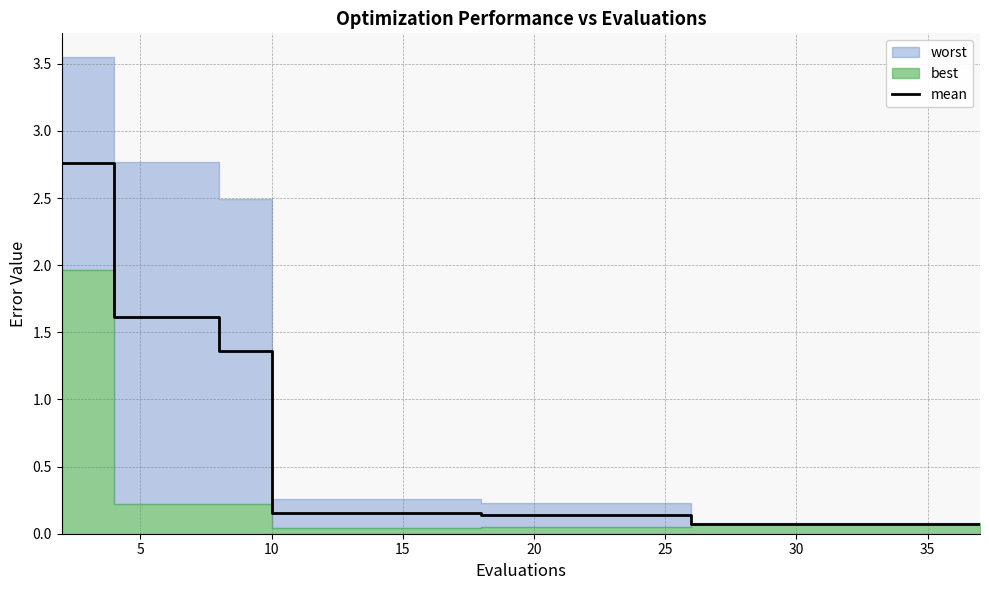

True or false: the data shows 0.0 at 15.

False